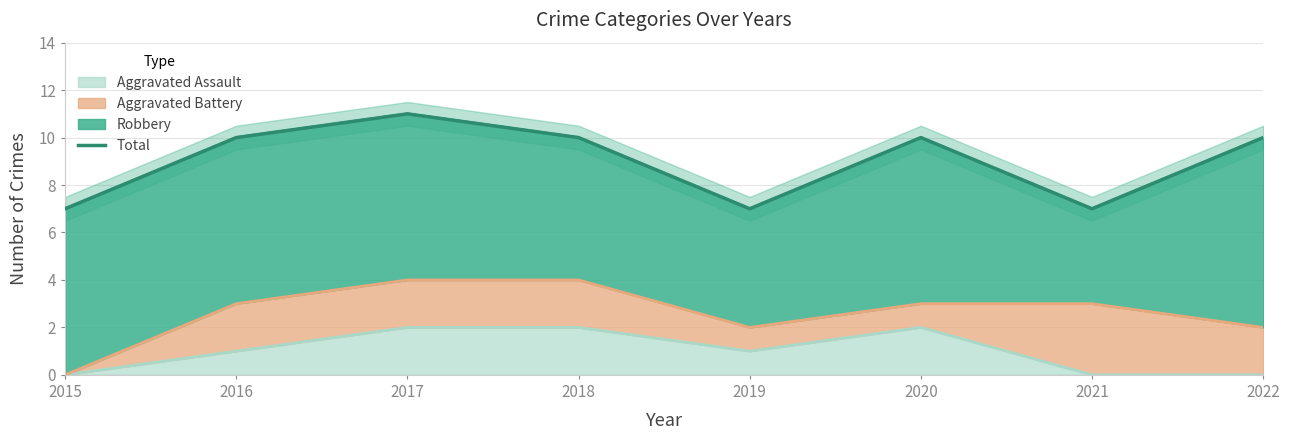

Where does the data first go above 10?

2017